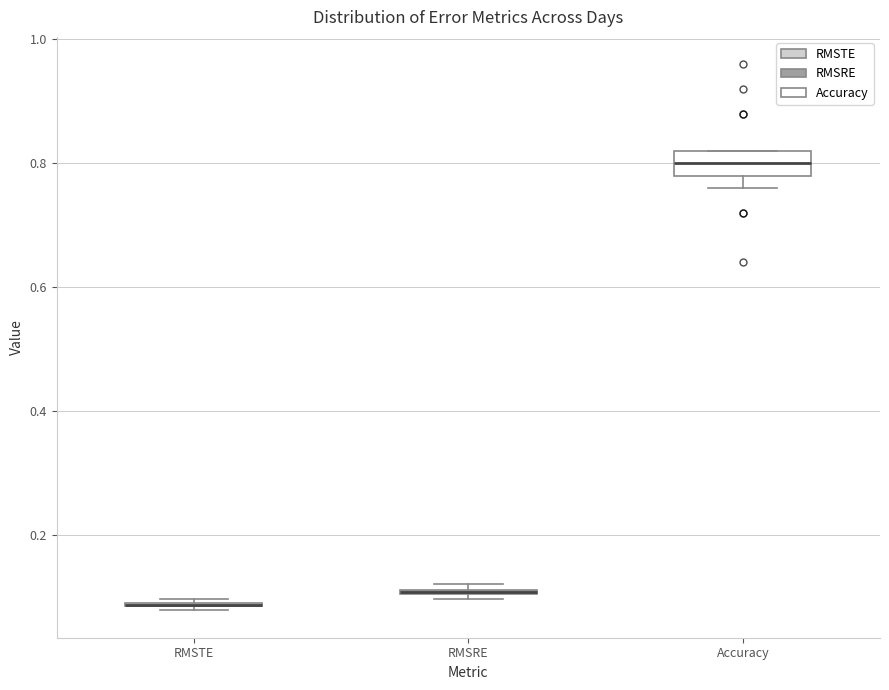

Where is the upper edge of the box for Accuracy on the y-axis? The values are not printed on the chart, so give them approximately, as read against the axis.

0.82